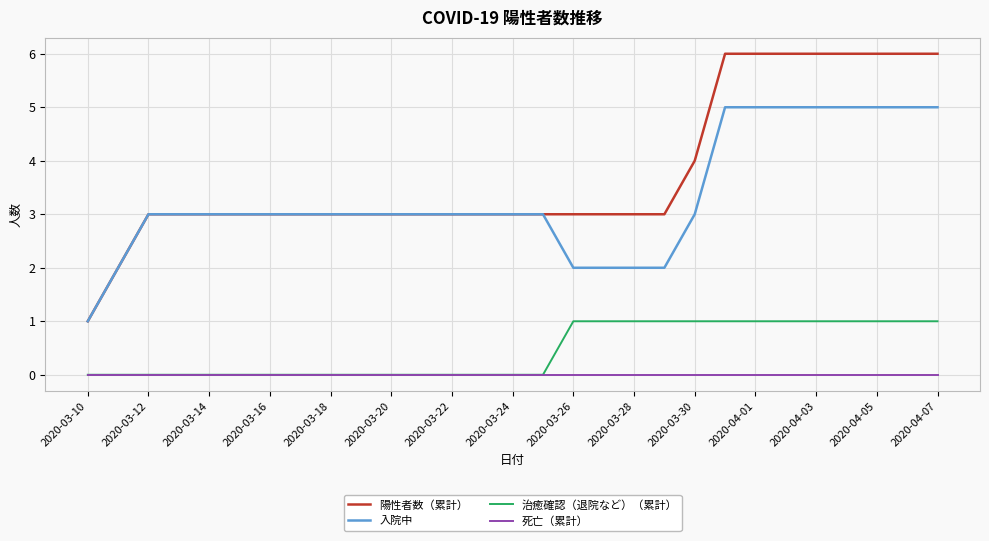

Does the chart have visible grid lines?

Yes